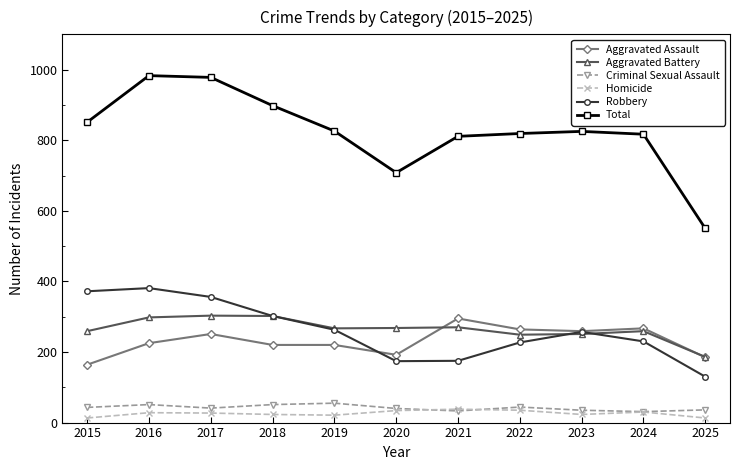

What are all the series names shown in the legend?

Aggravated Assault, Aggravated Battery, Criminal Sexual Assault, Homicide, Robbery, Total